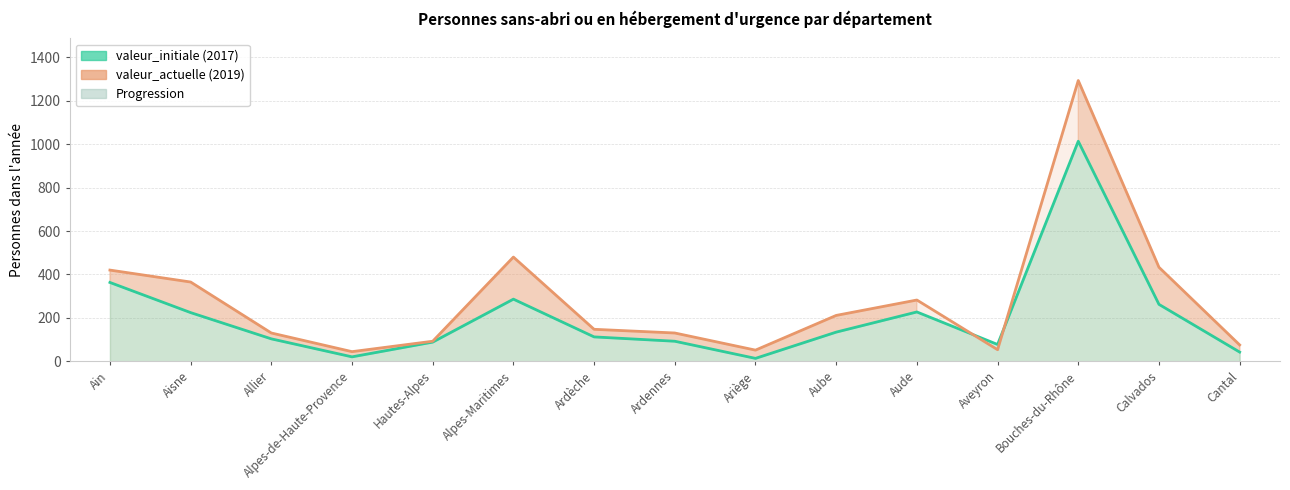

How many data points in valeur_actuelle (2019) are above 147?

7